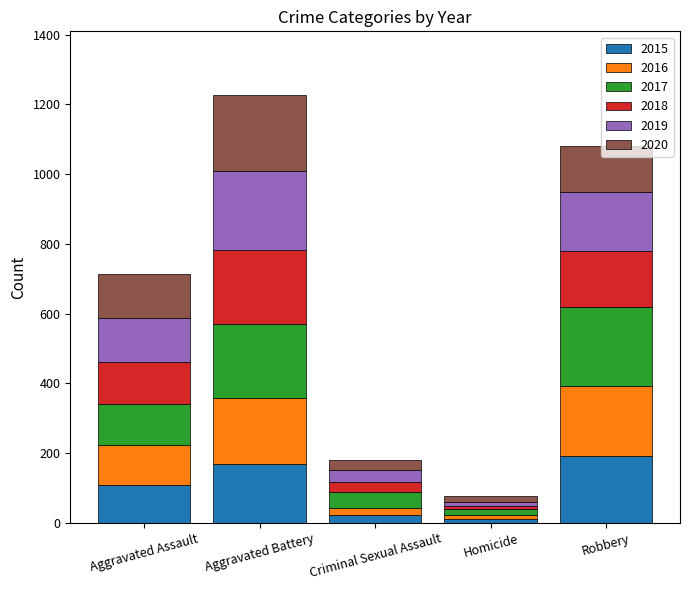

True or false: 2015 has a value of 109 at Aggravated Assault.

True